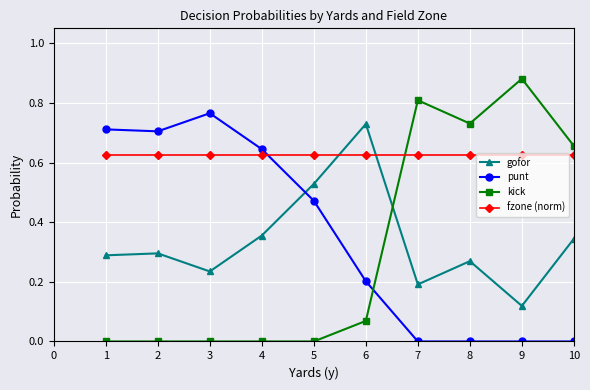

Does the chart display data point markers on the line(s)?

Yes